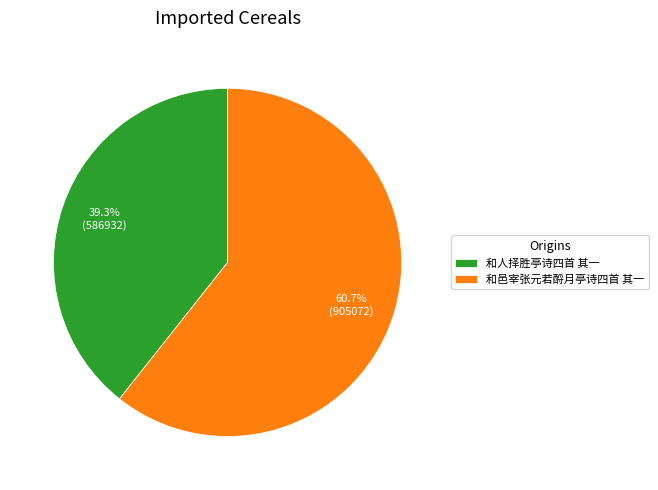

How many slices are in this pie chart?

2